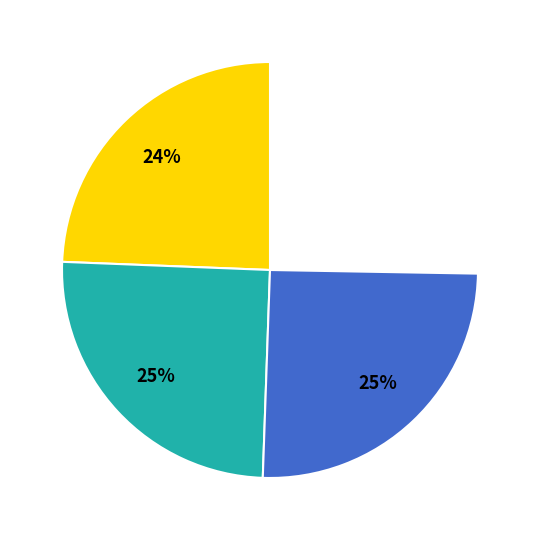

True or false: 5ul9A-184 accounts for 12% of the total.

False